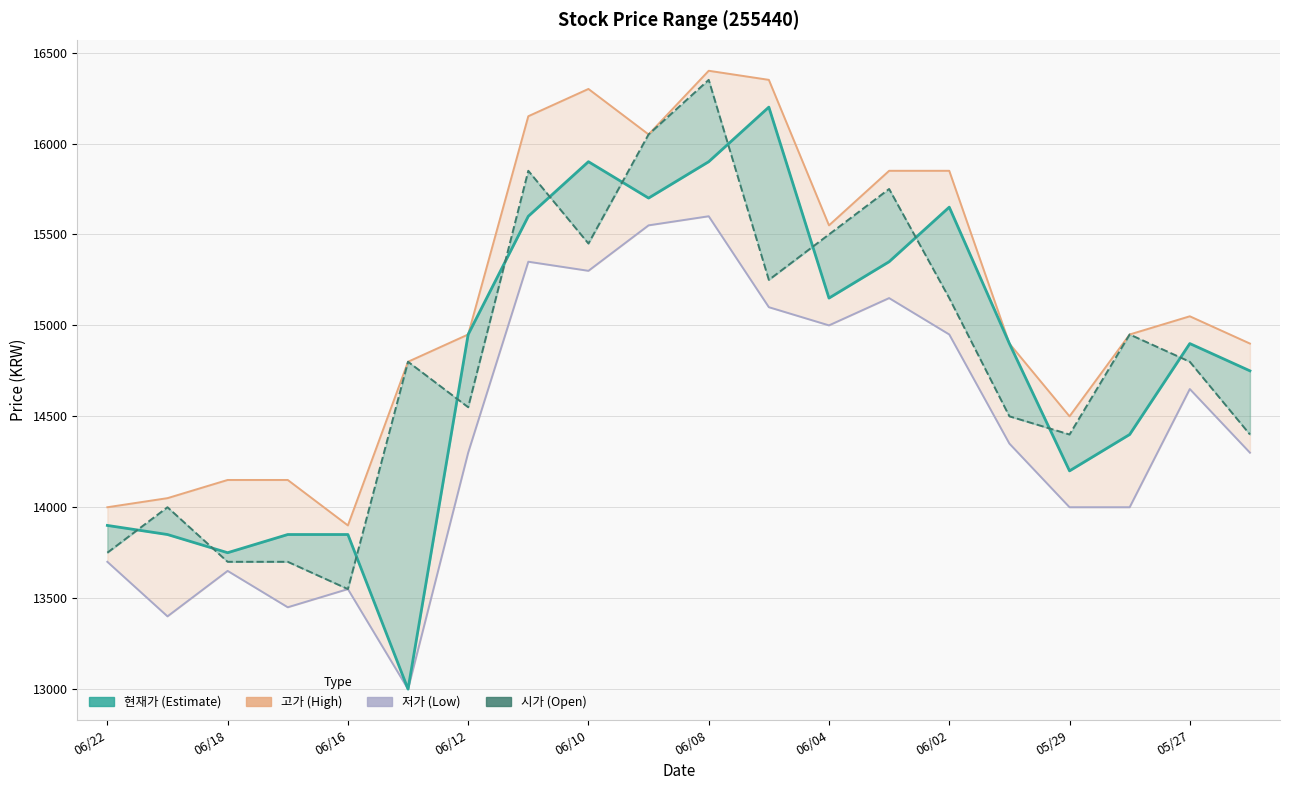

List the series in order of their peak value, lowest first.

저가, 현재가, 시가, 고가